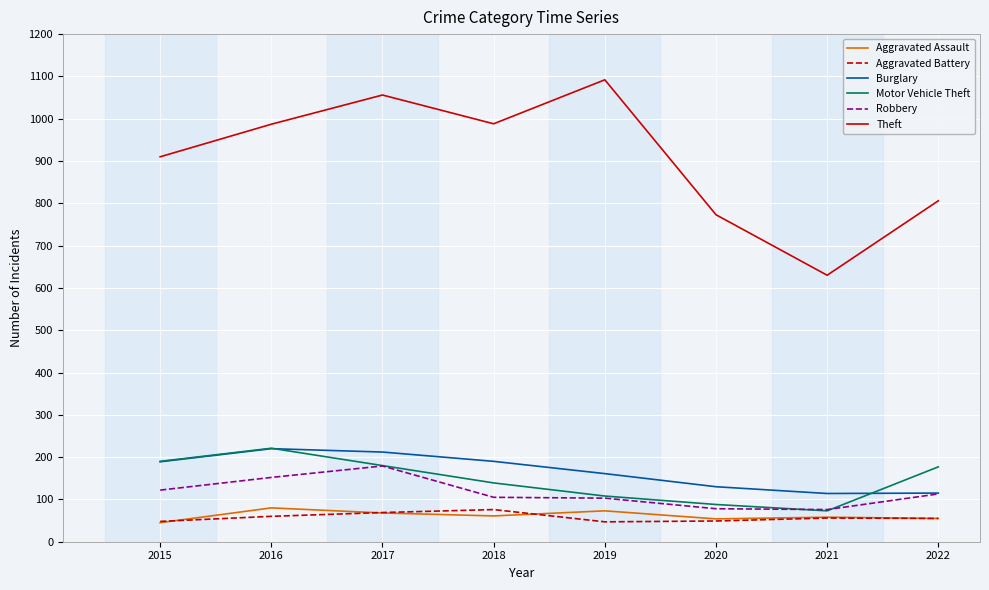

What is the total value across all series at 2018?

1559